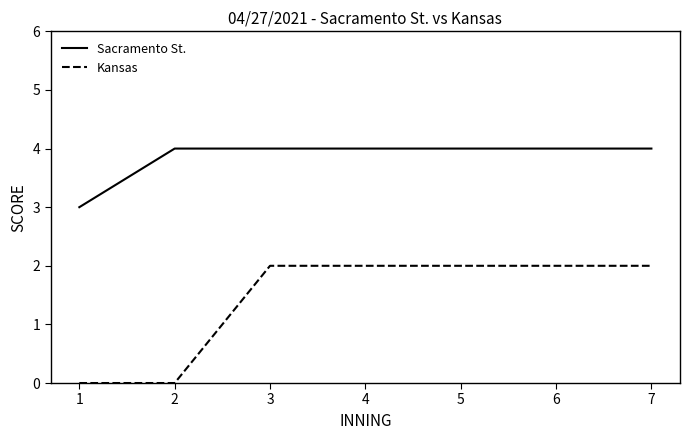

True or false: Kansas and Sacramento St. cross at least once.

False